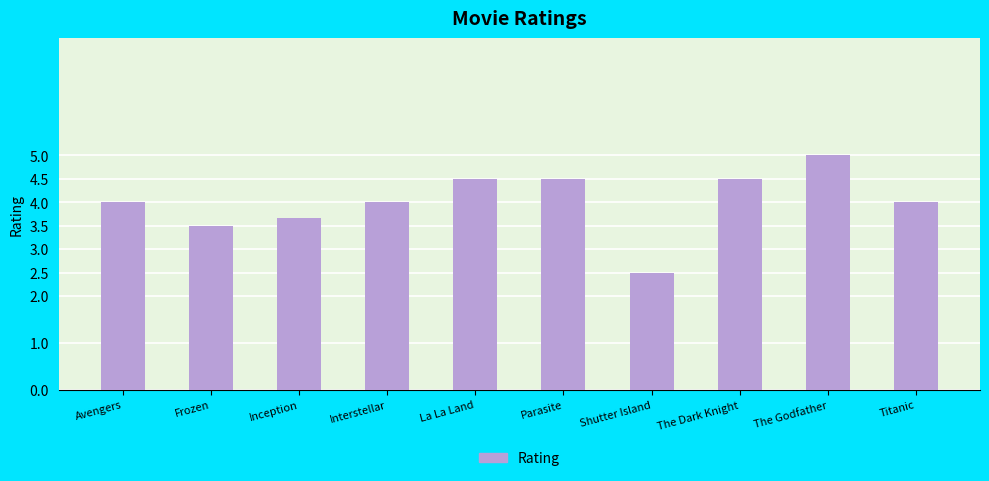

Count the number of data series in this chart.

1